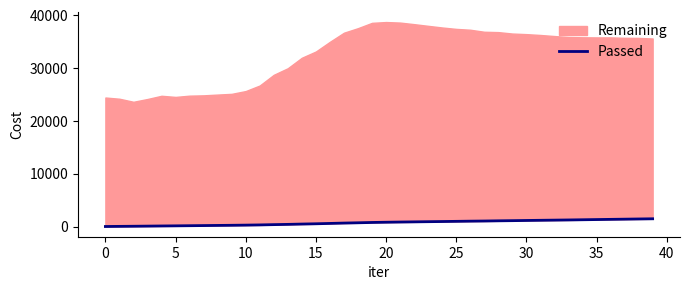

True or false: there are more than 1 points higher than both neighbors.

False